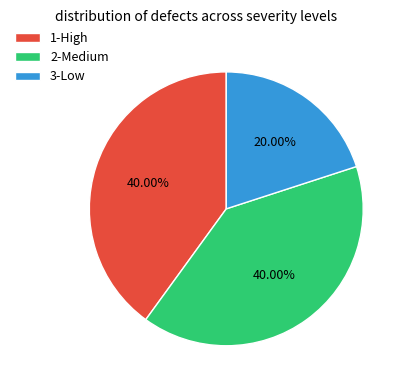

To the nearest percent, what is the average slice percentage?

33%